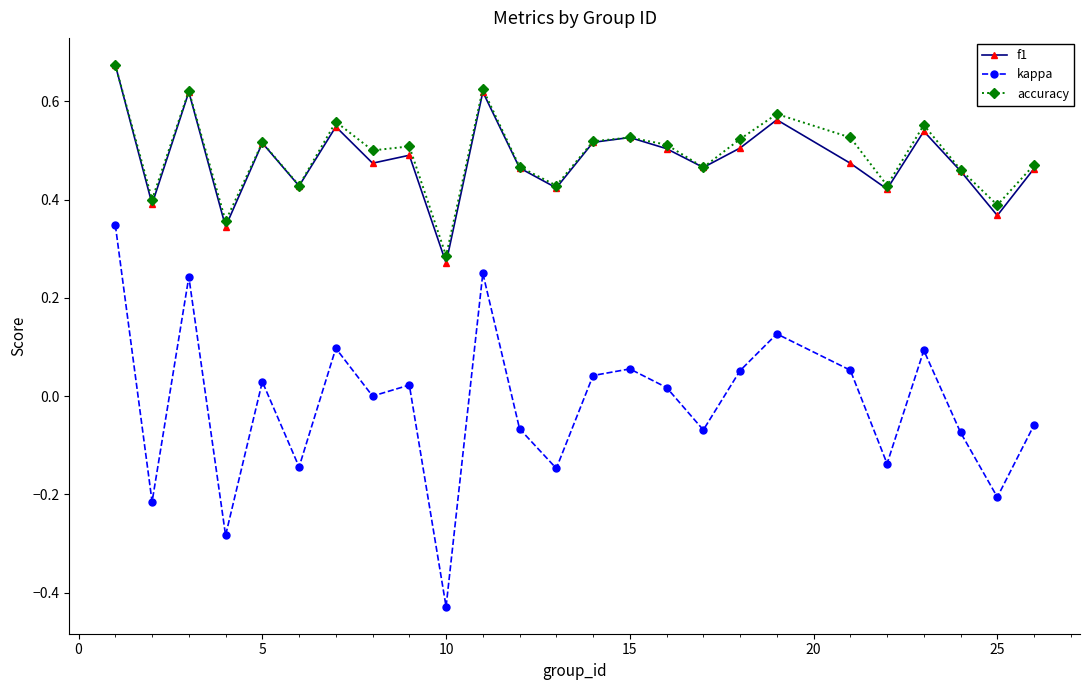

In kappa, how many points are lower than both neighbors (excluding endpoints)?

9